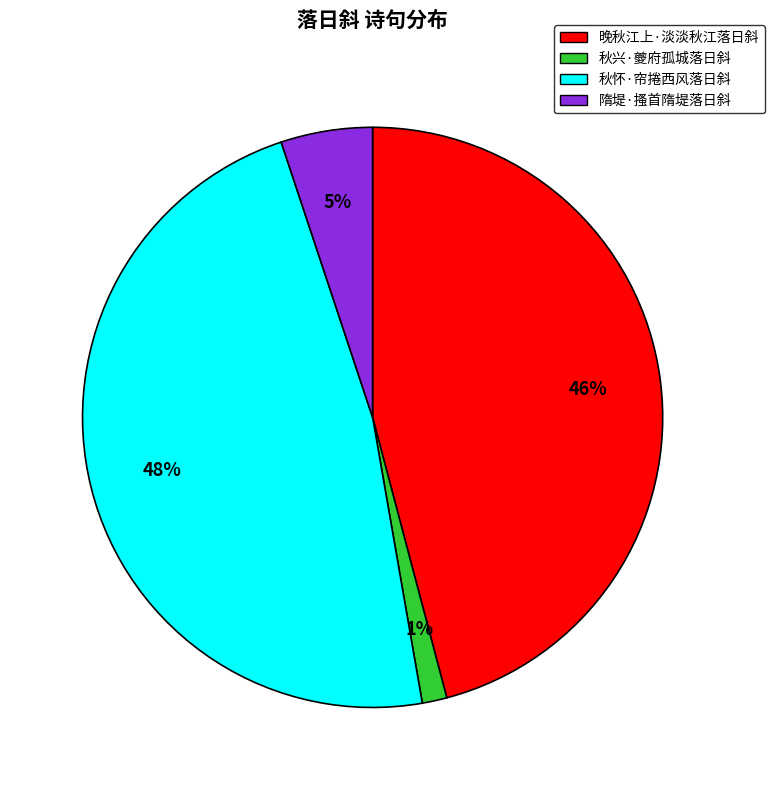

Which has a higher value, 秋兴·夔府孤城落日斜 or 晚秋江上·淡淡秋江落日斜?

晚秋江上·淡淡秋江落日斜